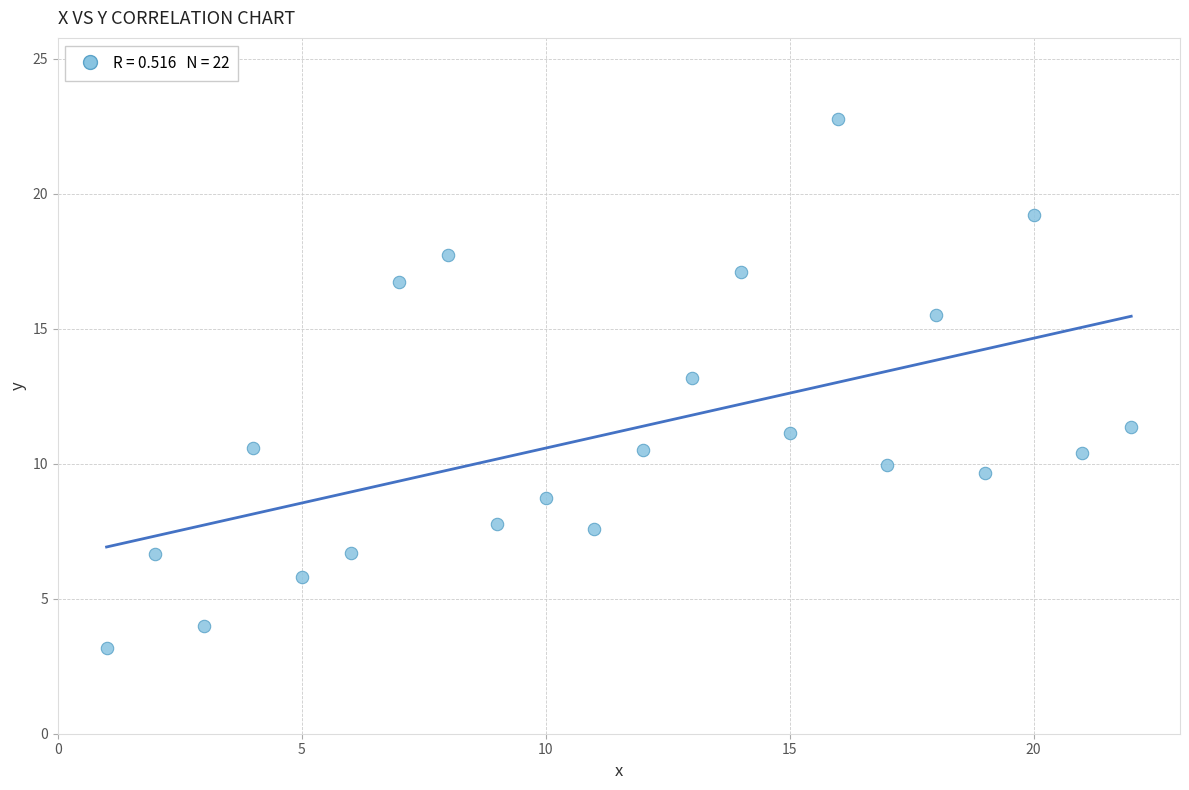

What is the range of X values (max minus min)?

21.0